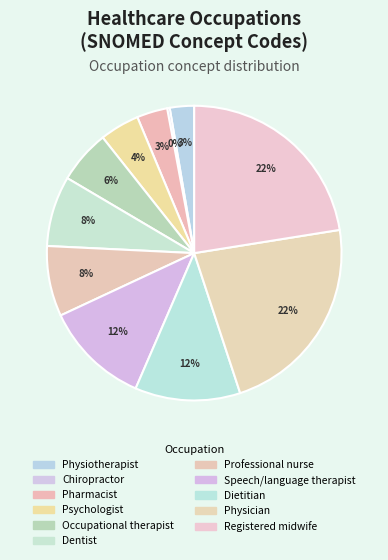

What percentage do Speech/language therapist and Chiropractor together represent?

11.8%